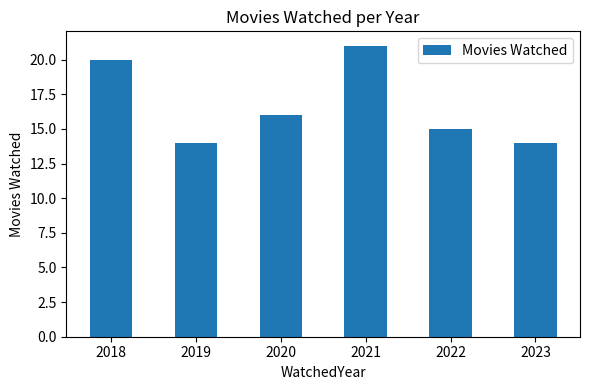

Reading left to right, extract all data points from this chart.

2018=20	2019=14	2020=16	2021=21	2022=15	2023=14